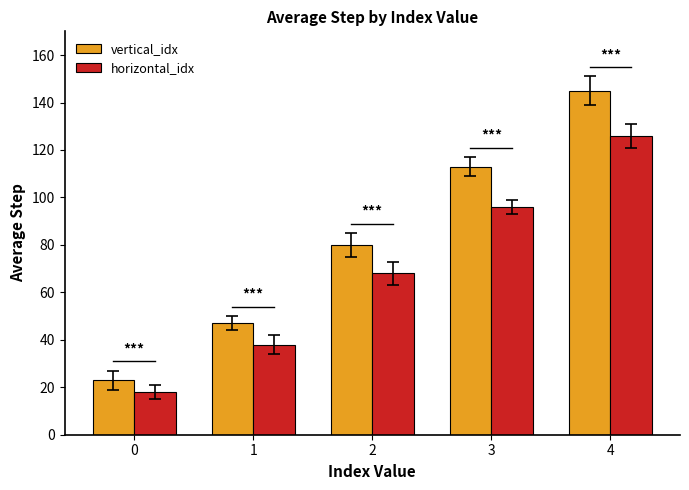

Reading left to right, list all the values displayed in this chart.

vertical_idx: 0=23	1=47	2=80	3=113	4=145
horizontal_idx: 0=18	1=38	2=68	3=96	4=126